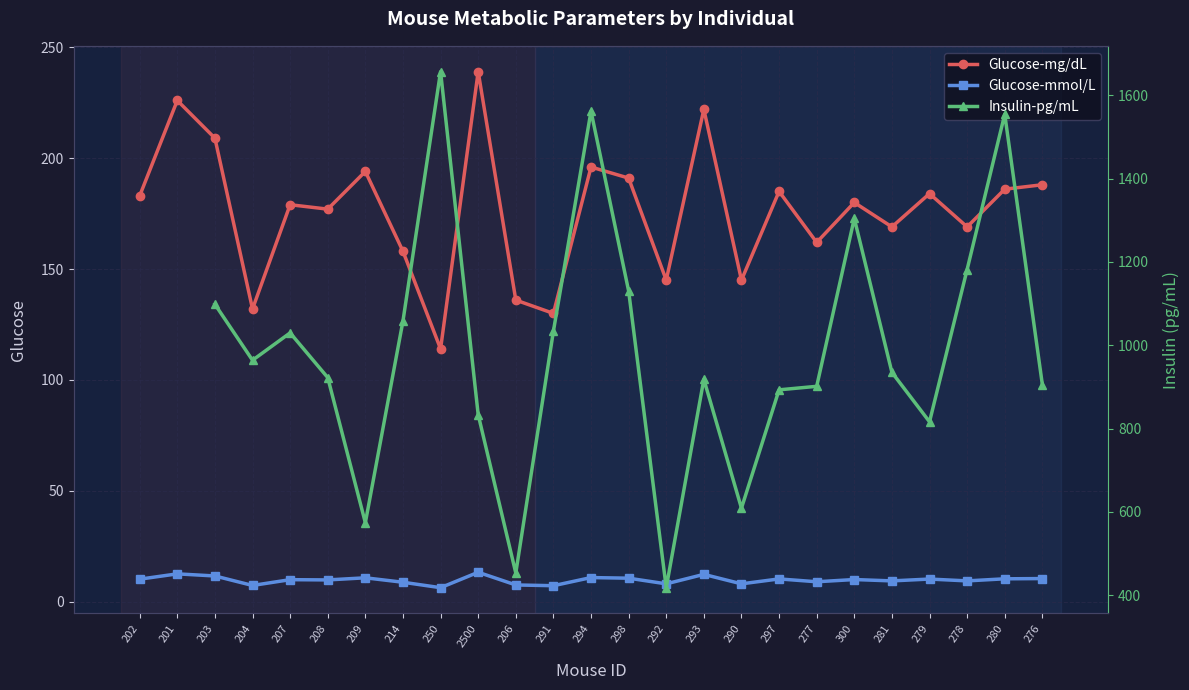

True or false: Glucose-mmol/L and Insulin-pg/mL intersect in this chart.

False